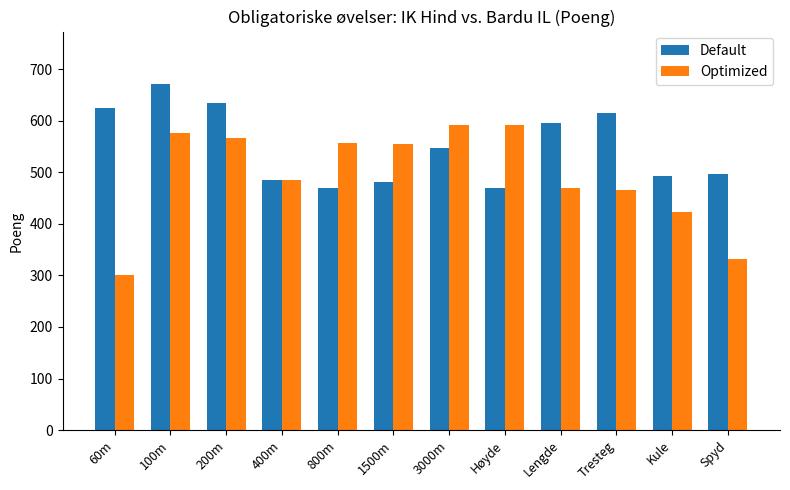

Which series has the widest spread of values?

Optimized